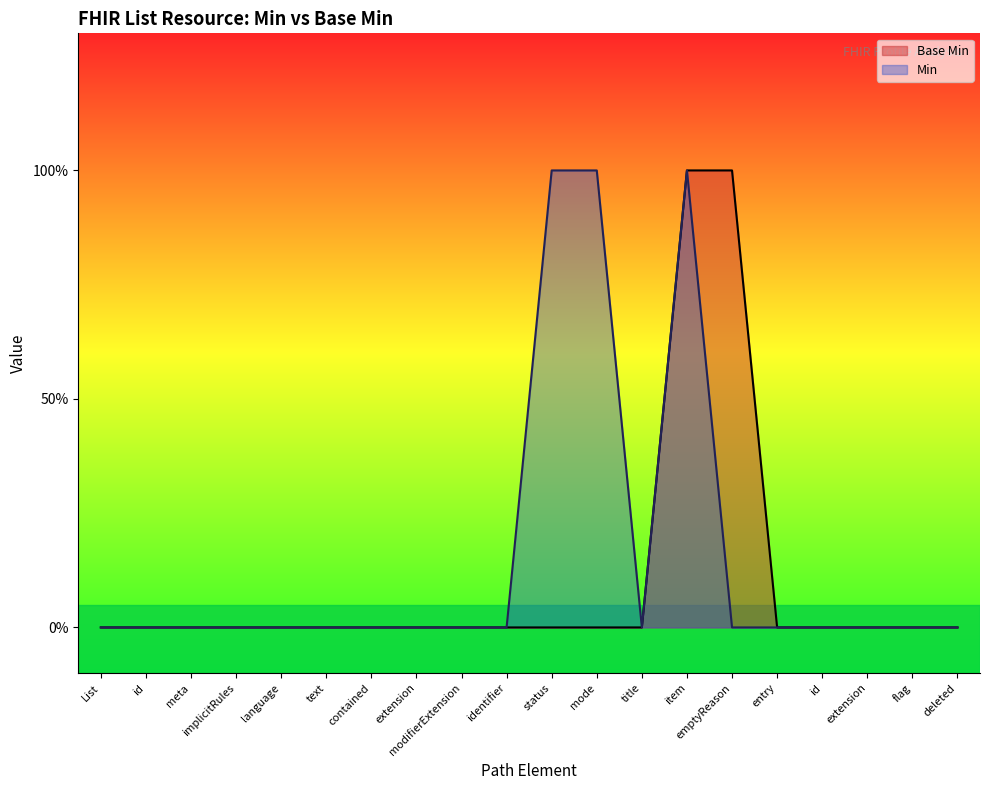

What position from the left is List.entry.flag?

19